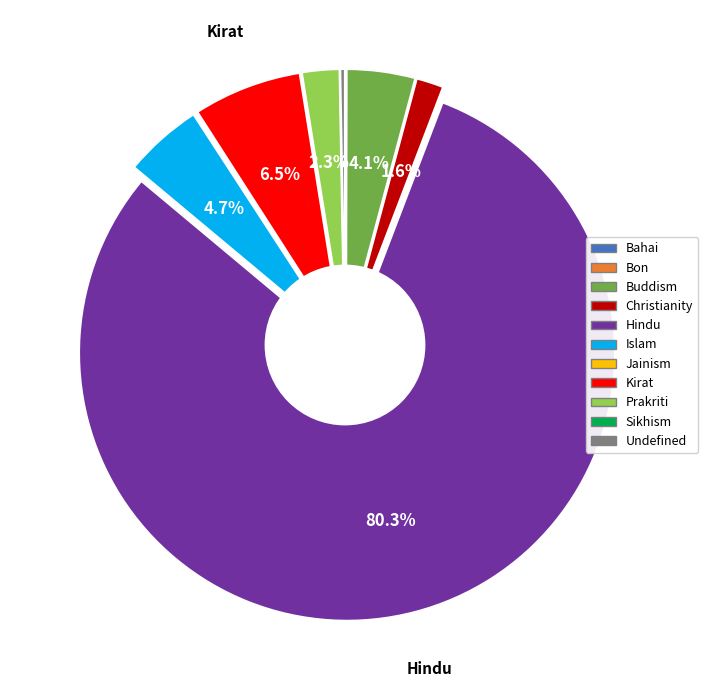

Does Buddism account for over 50% of the chart?

No